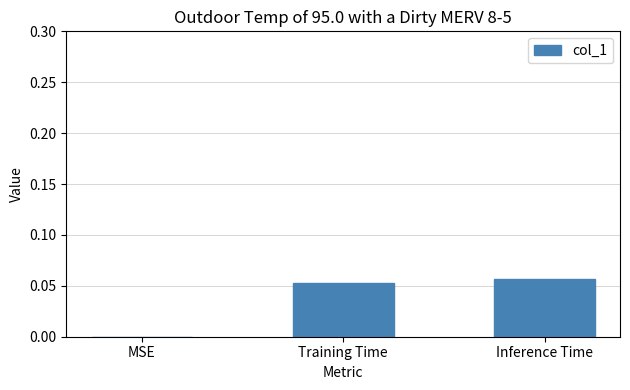

Between Training Time and MSE, which is larger?

Training Time